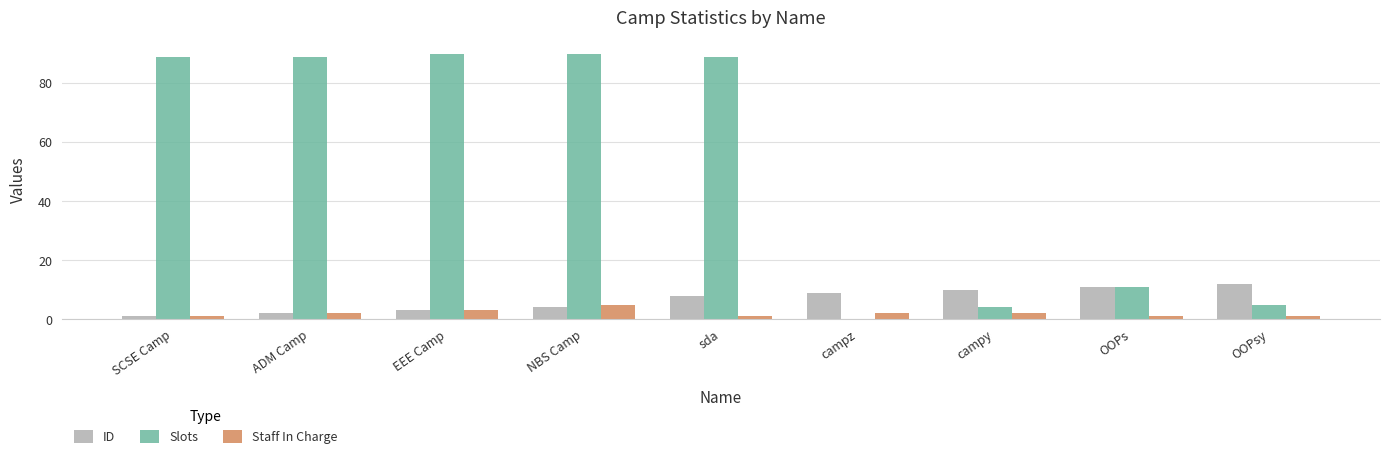

Where is Slots nearest to the value 45?

OOPs